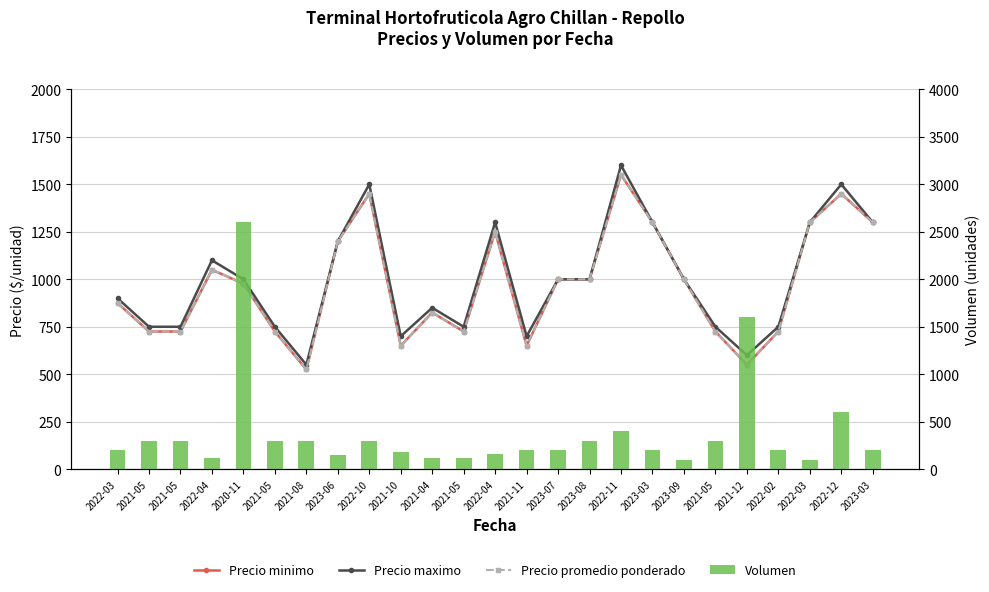

What is the label of the 25th bar from the left?

2023-03